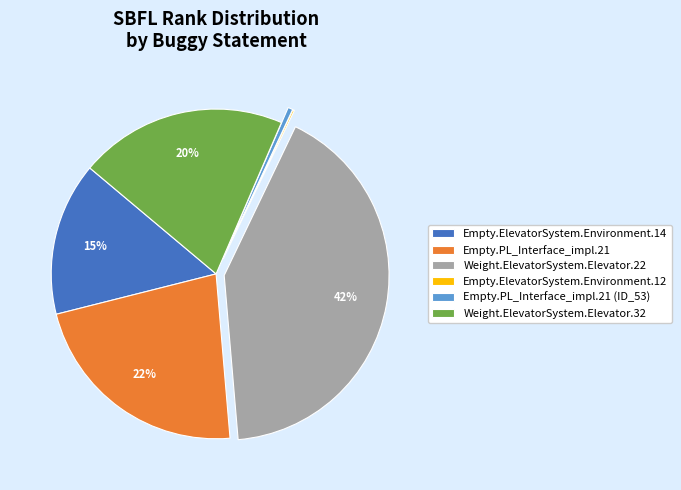

To the nearest percent, what is the average slice percentage?

17%